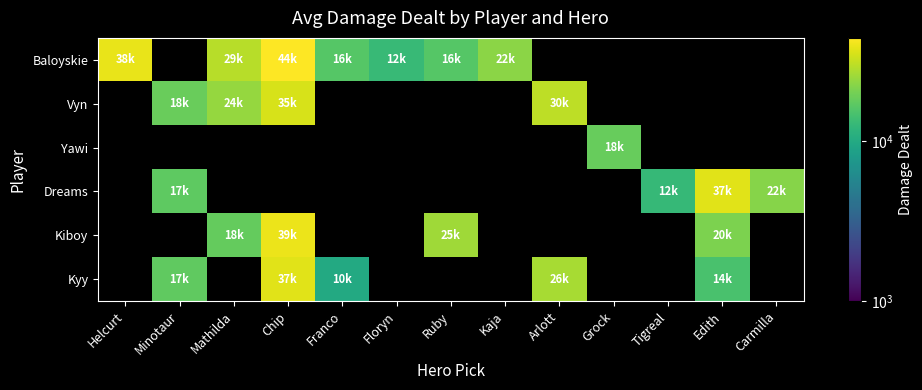

How many data points does each series have?

13